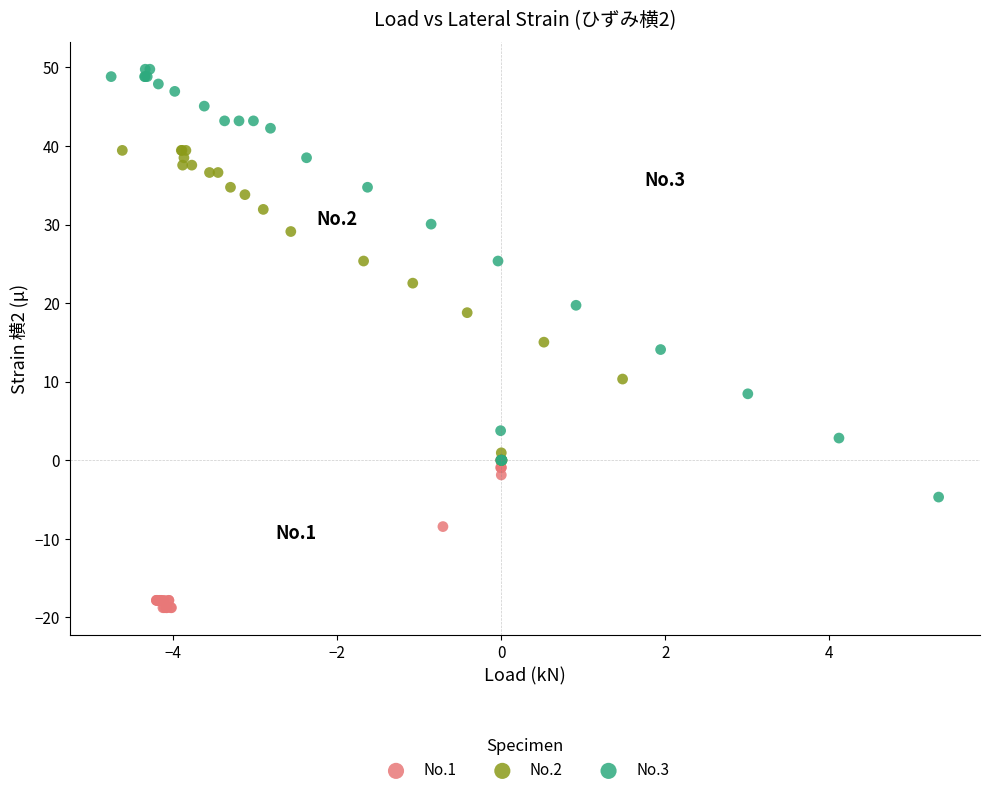

Which series reaches the minimum Y coordinate?

No.1